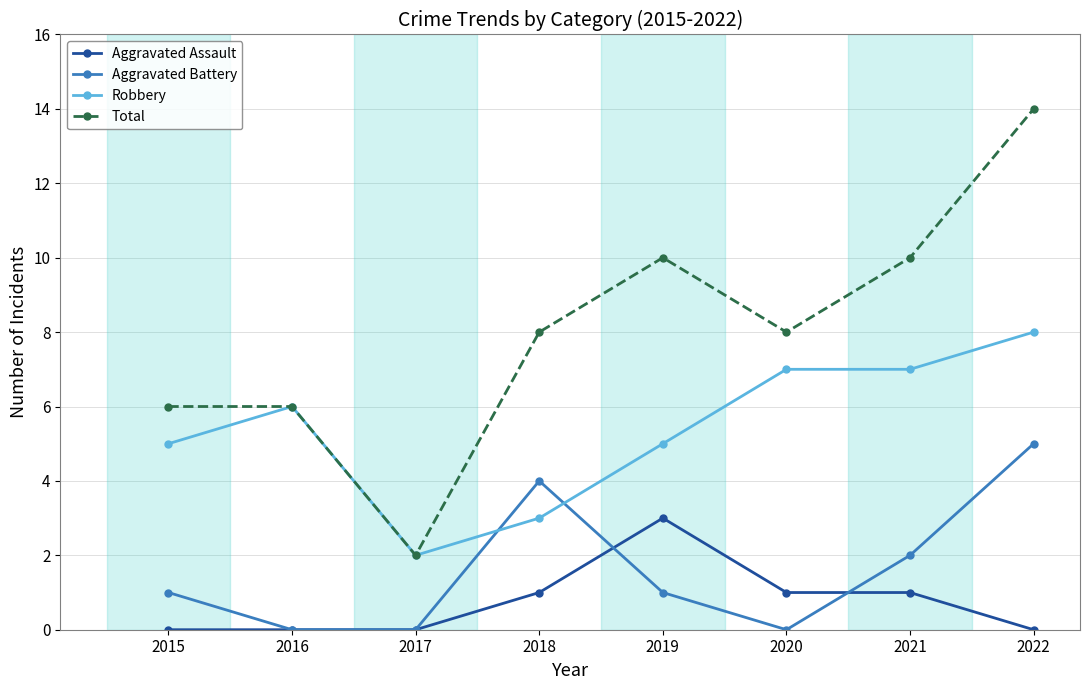

True or false: Robbery and Aggravated Assault intersect in this chart.

False